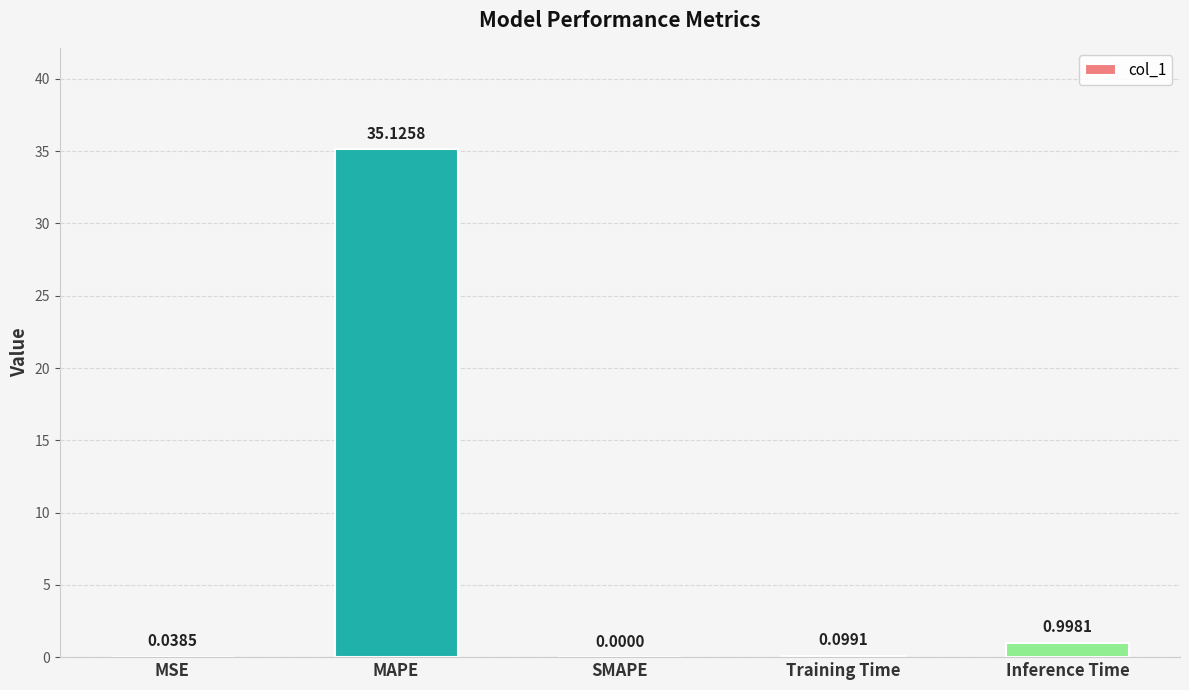

What is the sum of all values?

36.3